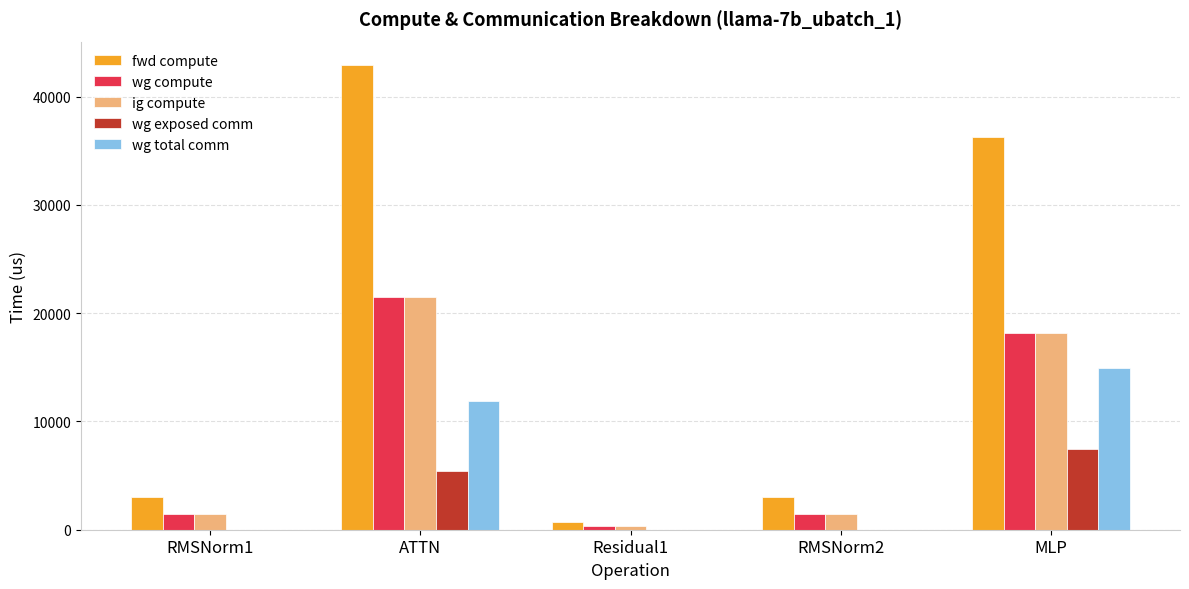

Which series changed the most between Residual1 and MLP?

fwd compute